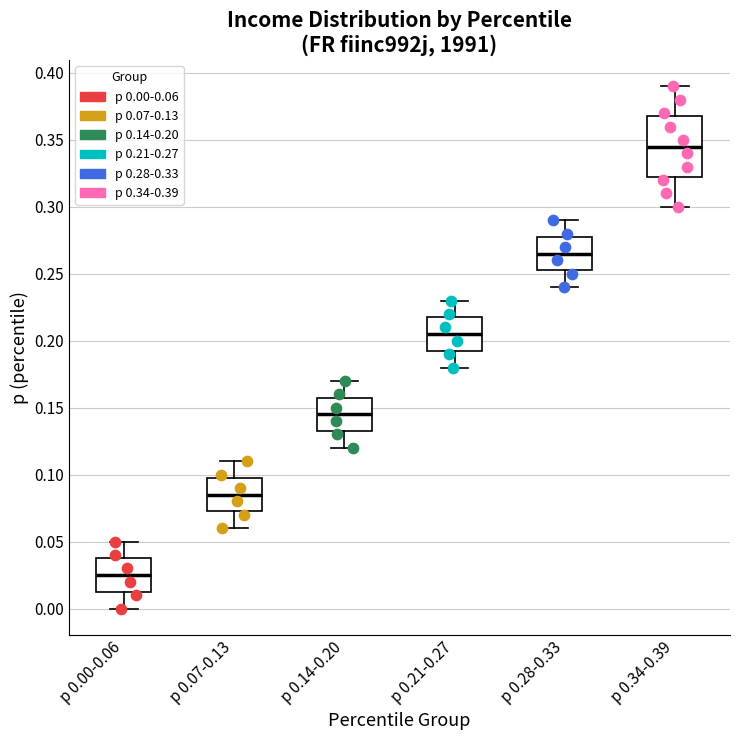

Where does the upper whisker of the box for p 0.28-0.33 end on the y-axis? The values are not printed on the chart, so give them approximately, as read against the axis.

0.290